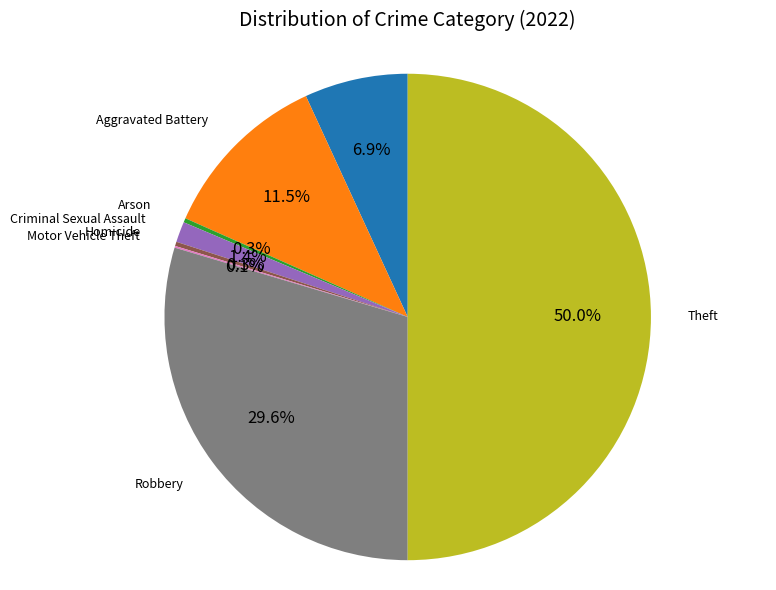

What percentage is NOT represented by Homicide?

99.7%